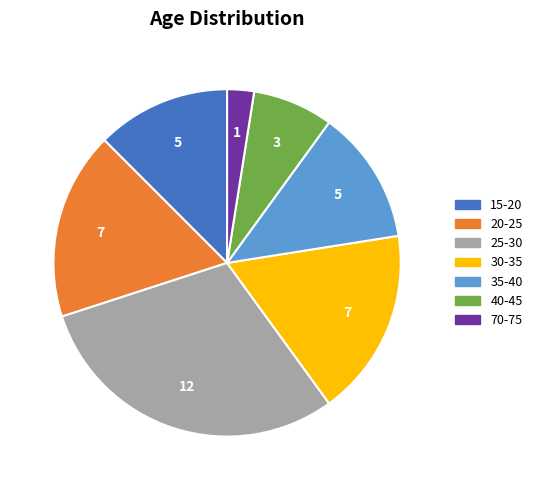

Count the number of slices in the pie.

7